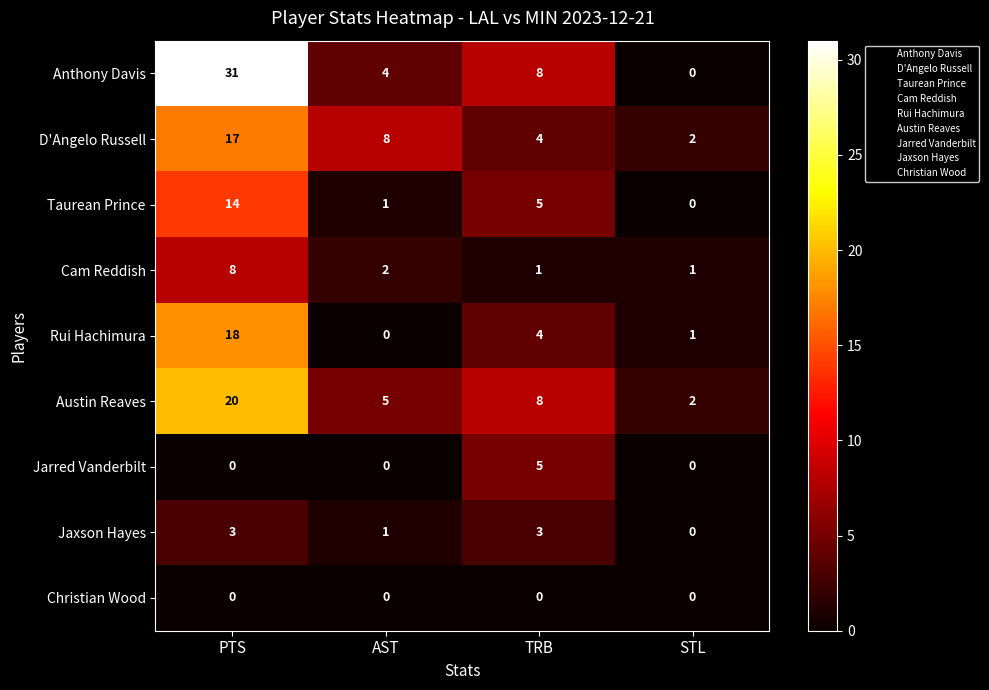

What is the difference between the second highest and second lowest values in the Austin Reaves series?

3